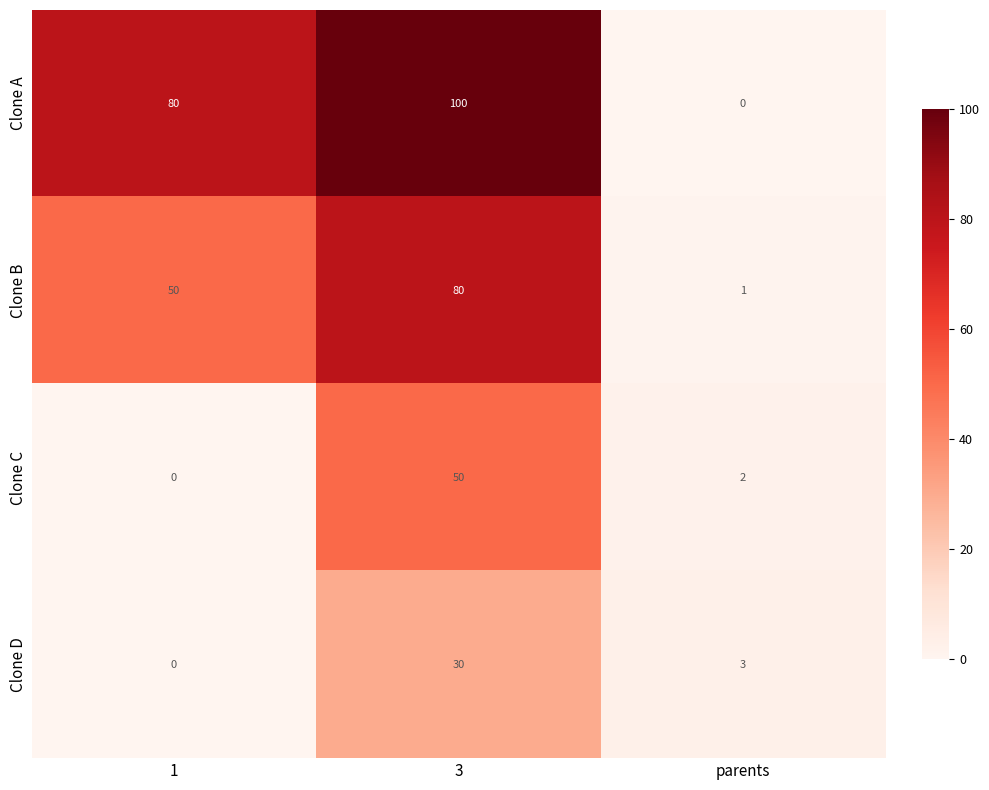

Reading right to left, list all the values displayed in this chart.

Clone A: 0	100	80
Clone B: 1	80	50
Clone C: 2	50	0
Clone D: 3	30	0